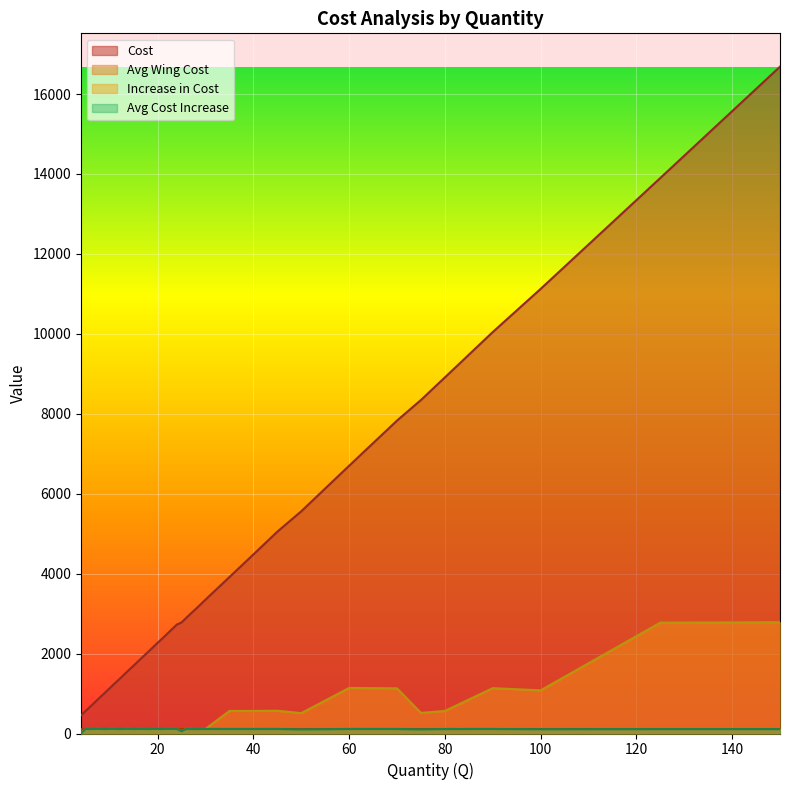

How many values in the Cost series are below 2610?

19